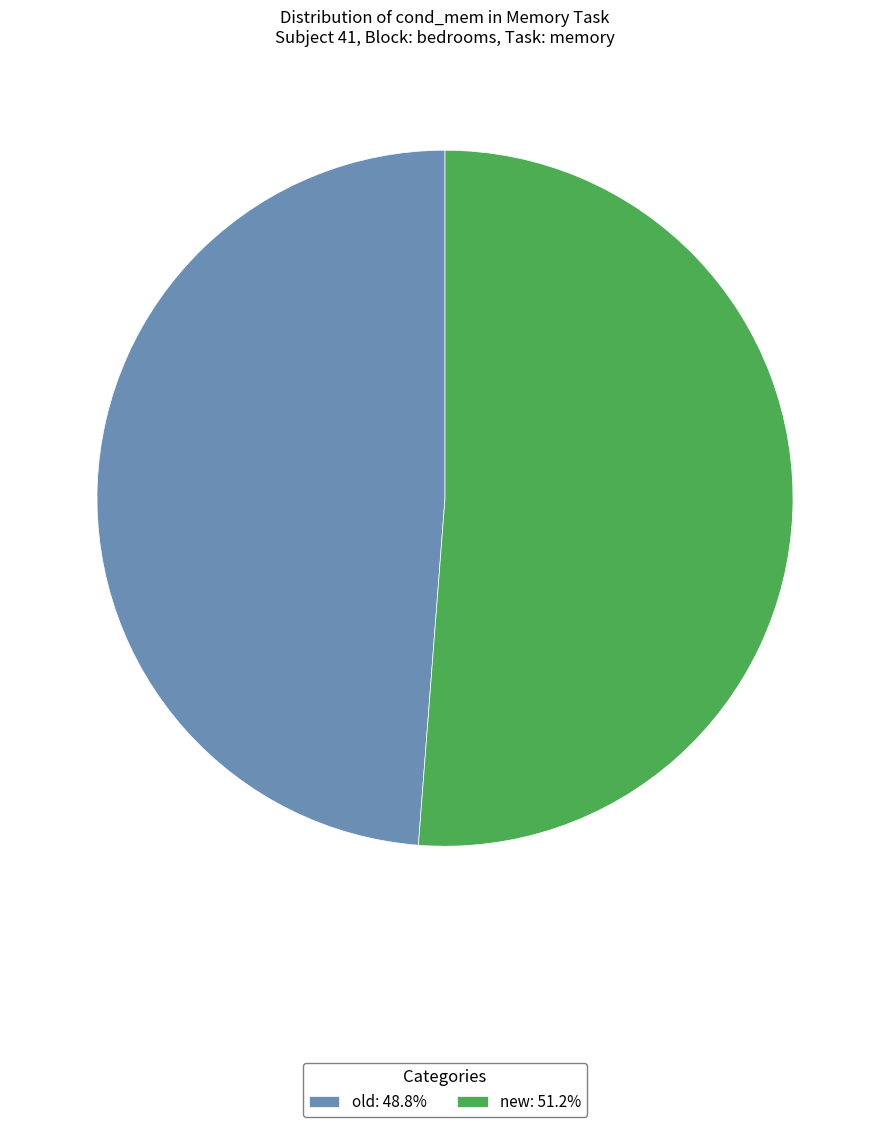

What is the majority slice?

new